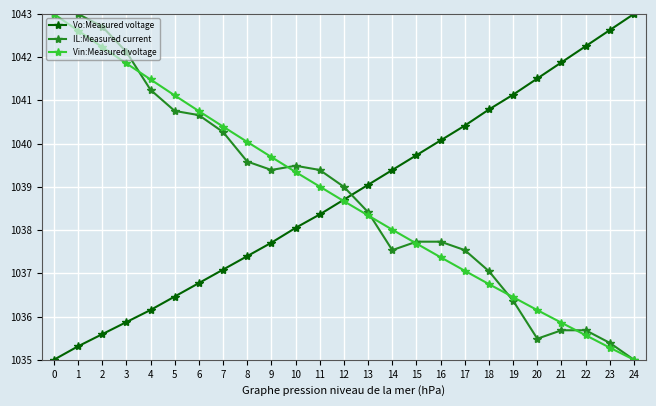

True or false: Vin:Measured voltage and IL:Measured current intersect in this chart.

True